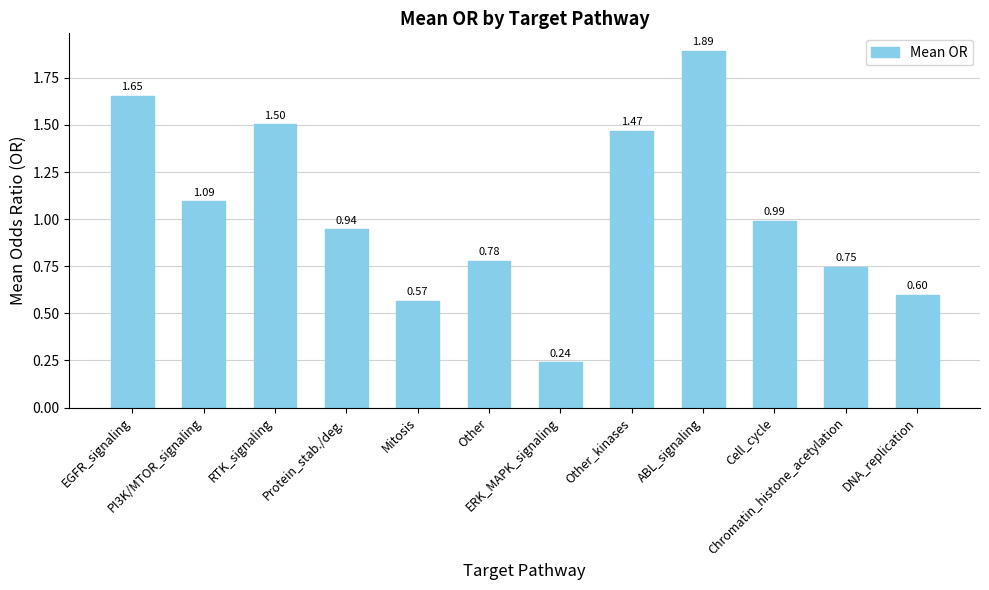

What is the ratio of the value at Cell_cycle to the value at ABL_signaling?

0.5